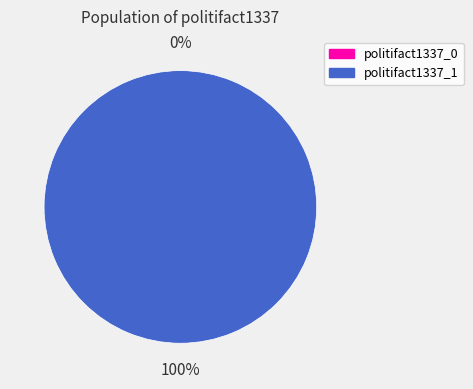

Which slice represents more than half of the pie?

politifact1337_1